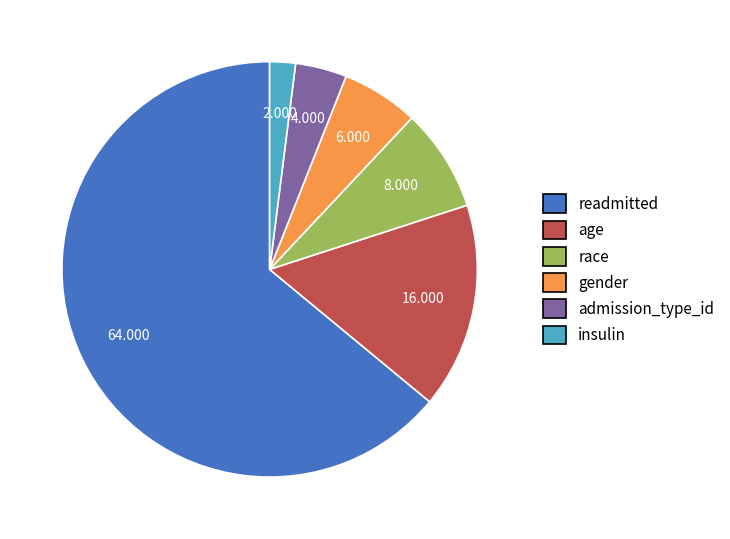

What is the largest slice in the pie chart?

readmitted